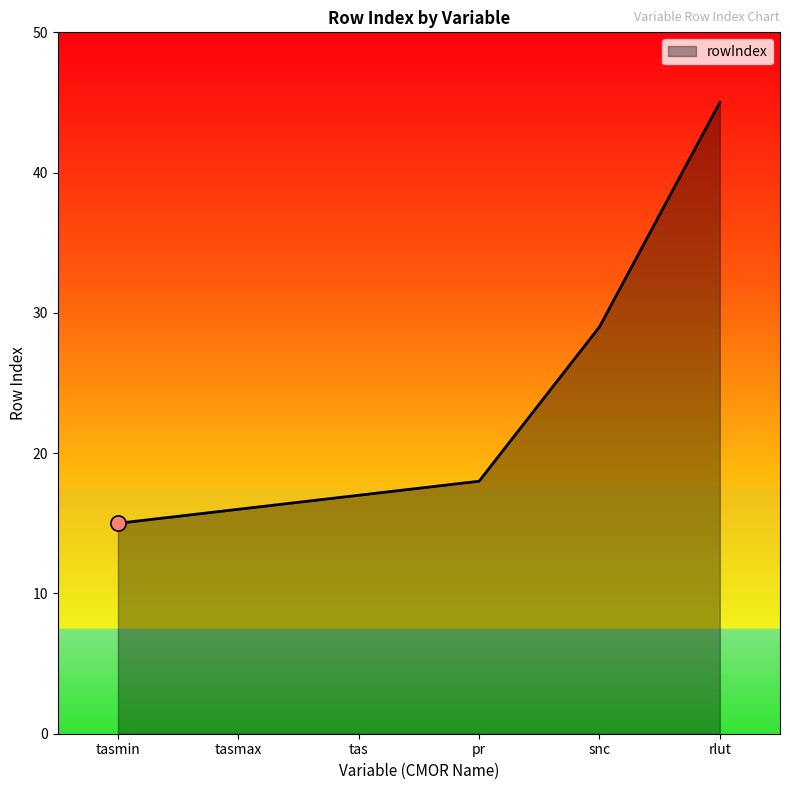

What is the change in value from pr to rlut?

+27